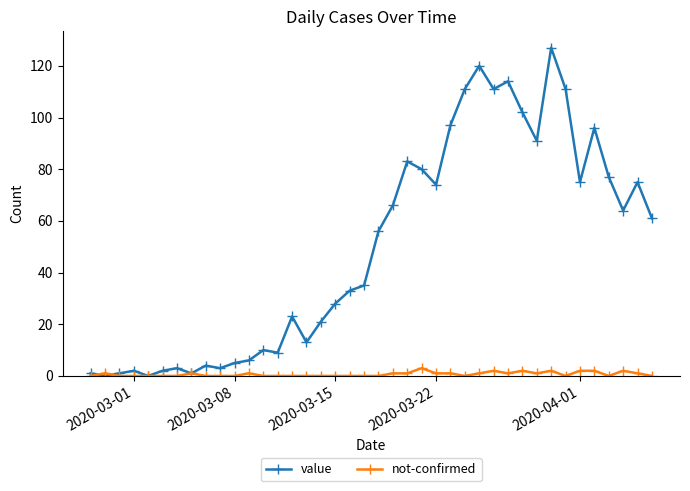

Which series has the widest spread of values?

value